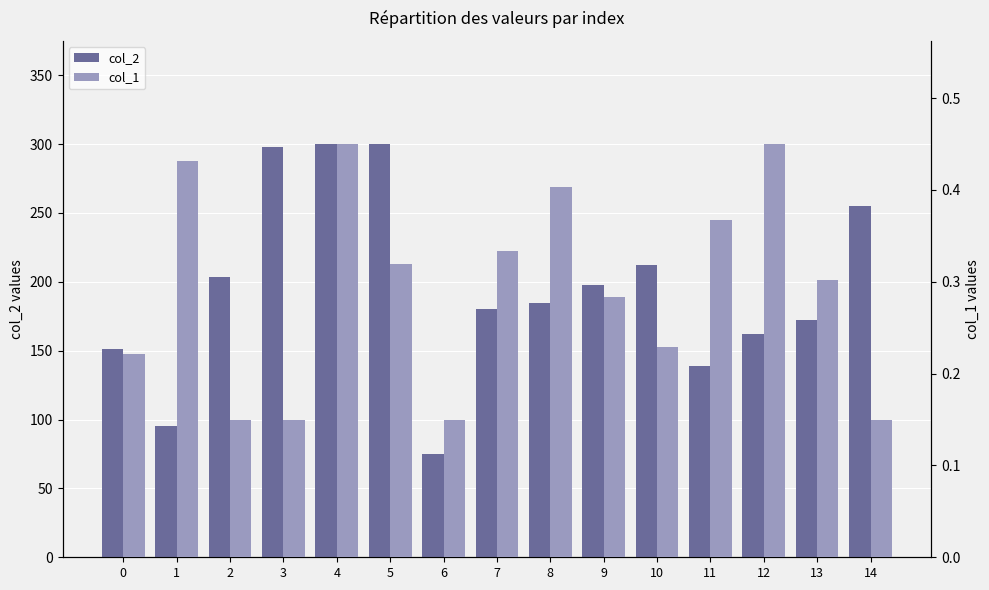

At 11, list the series in order from largest to smallest.

col_2, col_1